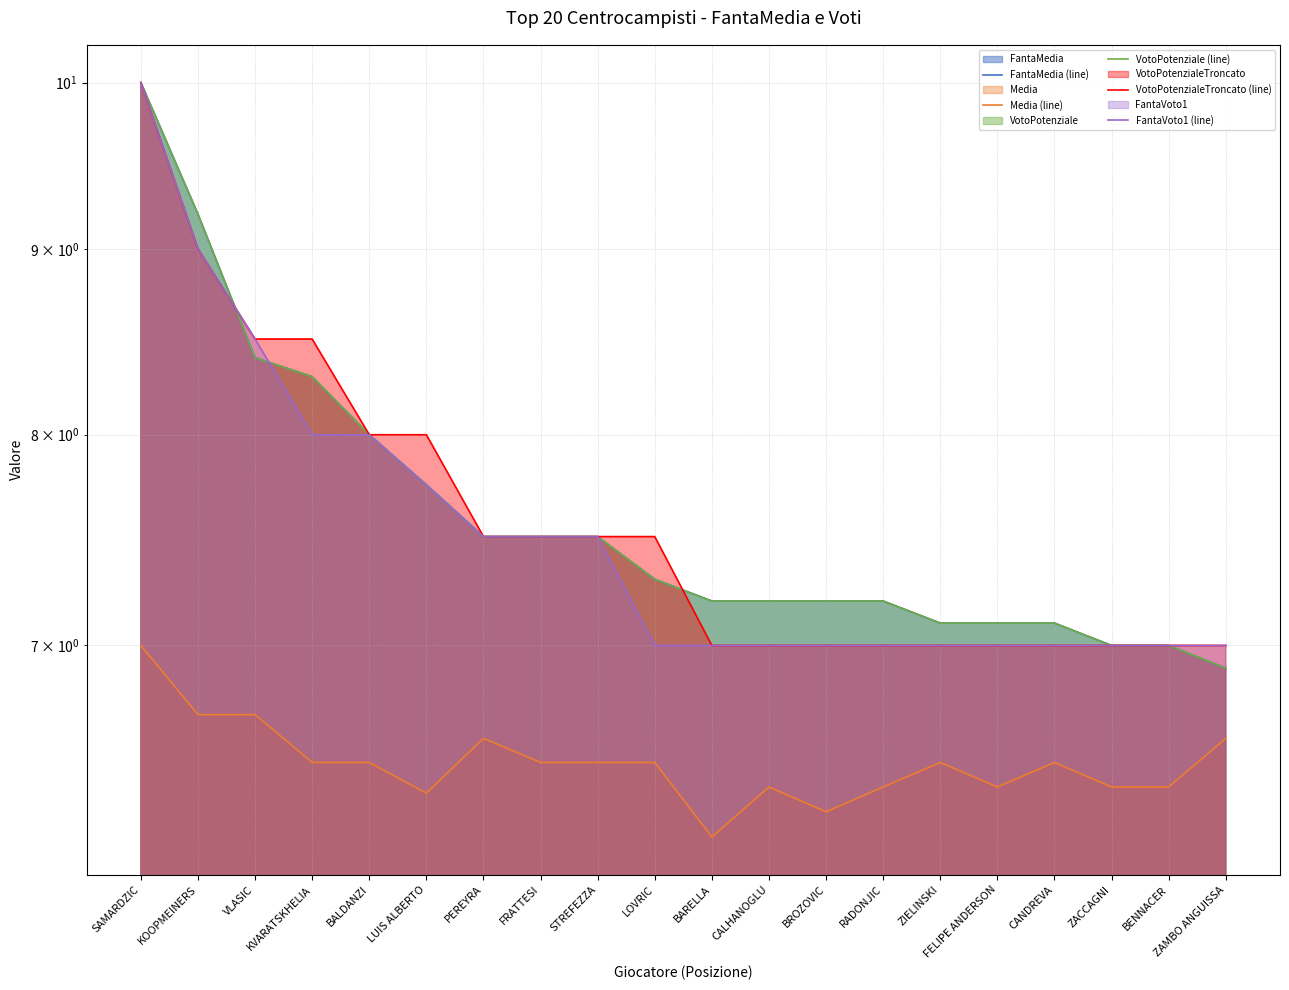

What position from the right is SAMARDZIC?

20